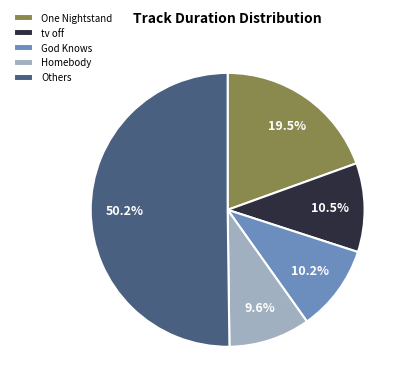

What is the majority slice?

Others